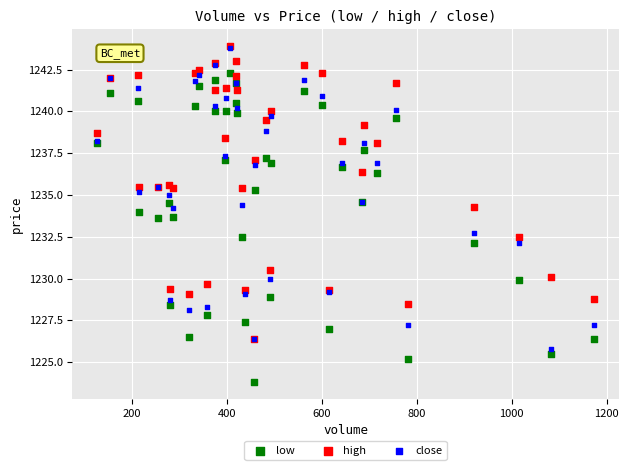

What are all the series names shown in the legend?

low, high, close